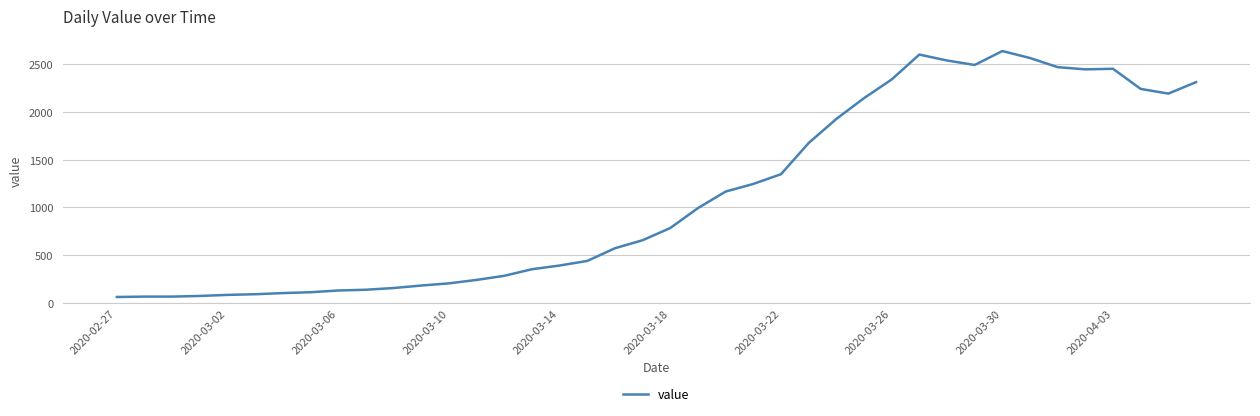

True or false: there are more than 0 points higher than both neighbors.

True